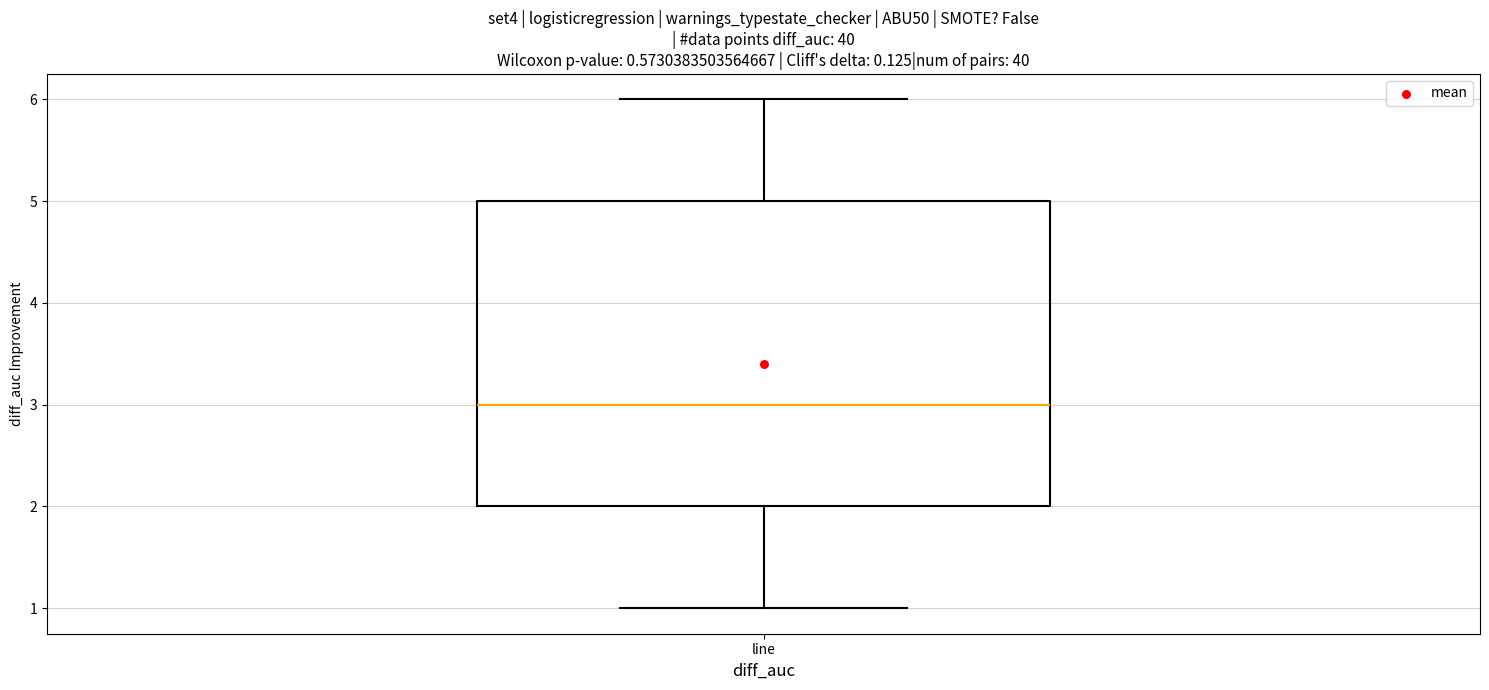

Transcribe this box plot: give where the median line is, the range the box spans, and where the two whiskers end, as read against the y-axis. The values are not printed on the chart, so give them approximately, as read against the axis.

median 3, box 2 to 5, whiskers 1 to 6